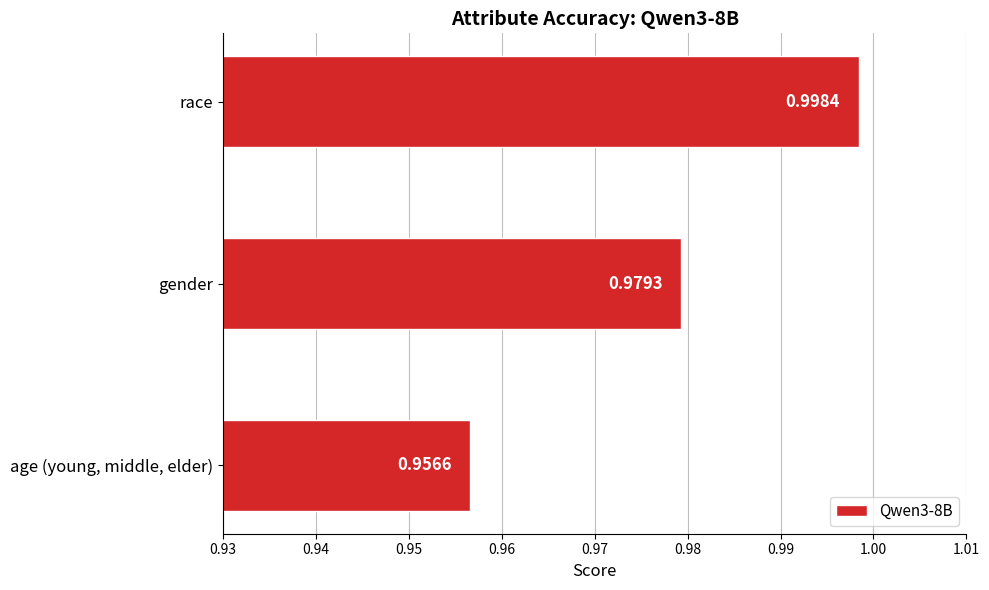

What is the sum of all values?

2.9